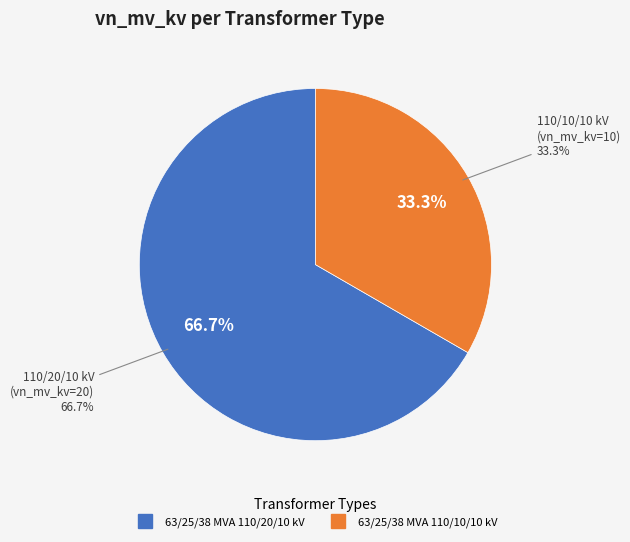

What is the ratio of the value at 63/25/38 MVA 110/10/10 kV to the value at 63/25/38 MVA 110/20/10 kV?

0.5